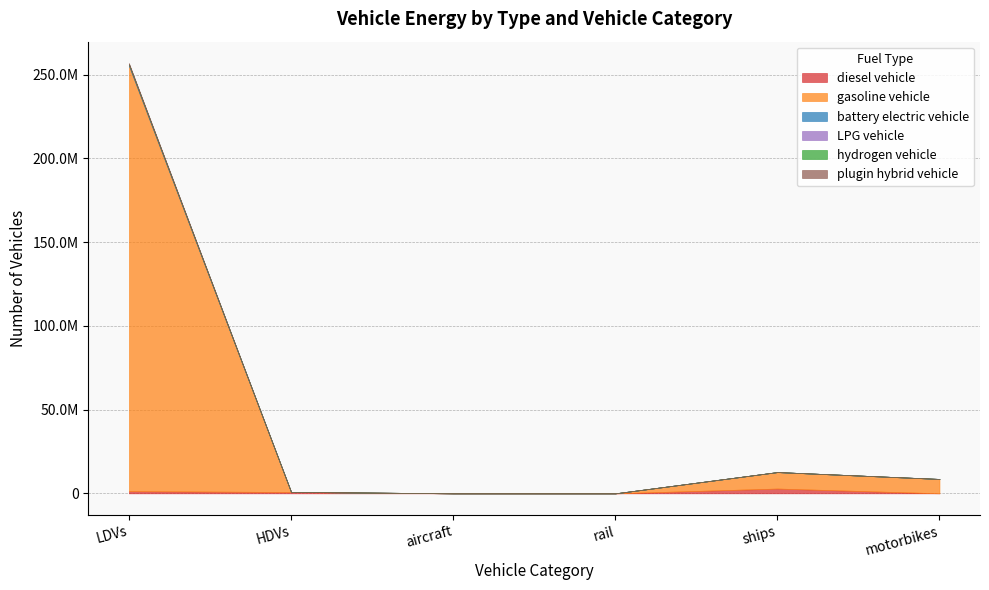

Which series has the largest range (max minus min)?

gasoline vehicle